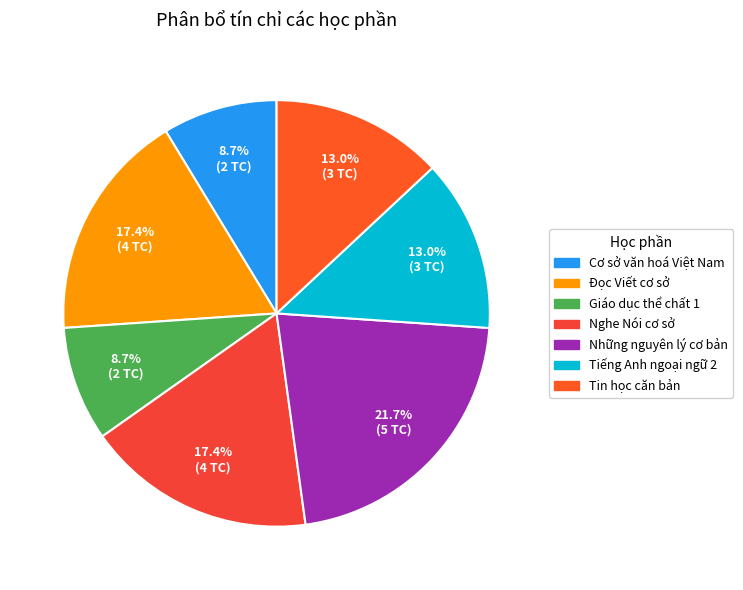

Rank the categories by value from highest to lowest.

Những nguyên lý cơ bản, Đọc Viết cơ sở, Nghe Nói cơ sở, Tiếng Anh ngoại ngữ 2, Tin học căn bản, Cơ sở văn hoá Việt Nam, Giáo dục thể chất 1